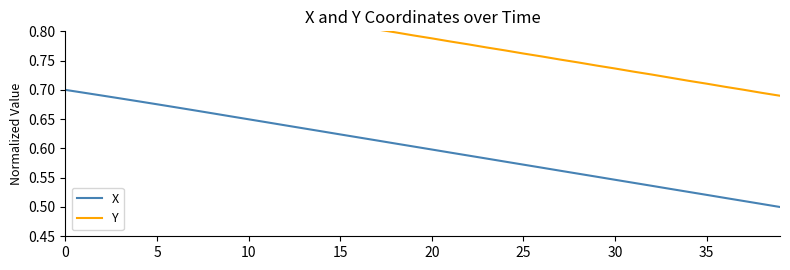

Rank the series by their average value, from highest to lowest.

Y, X